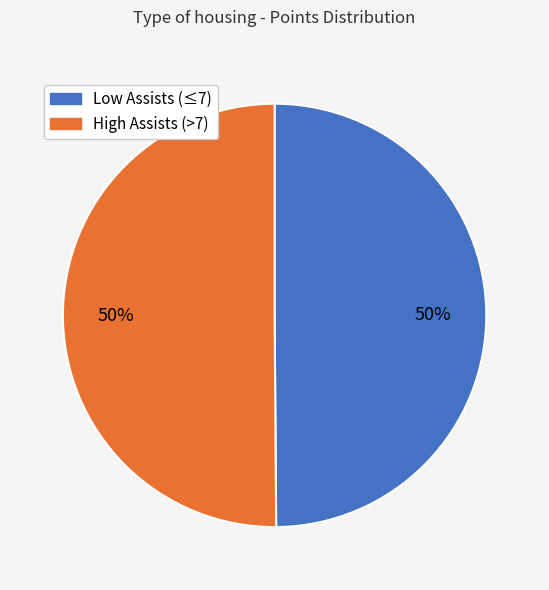

To the nearest percent, what is the difference between the largest and smallest slice percentages?

0%